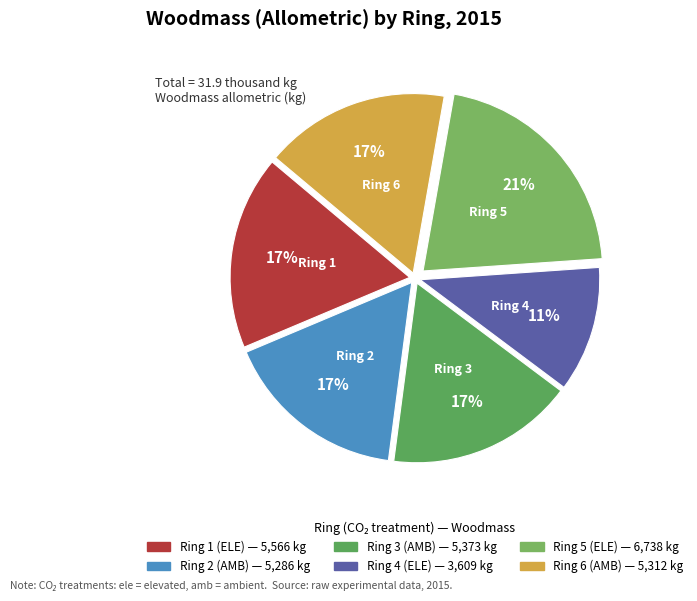

Which slice is the smallest?

Ring 4